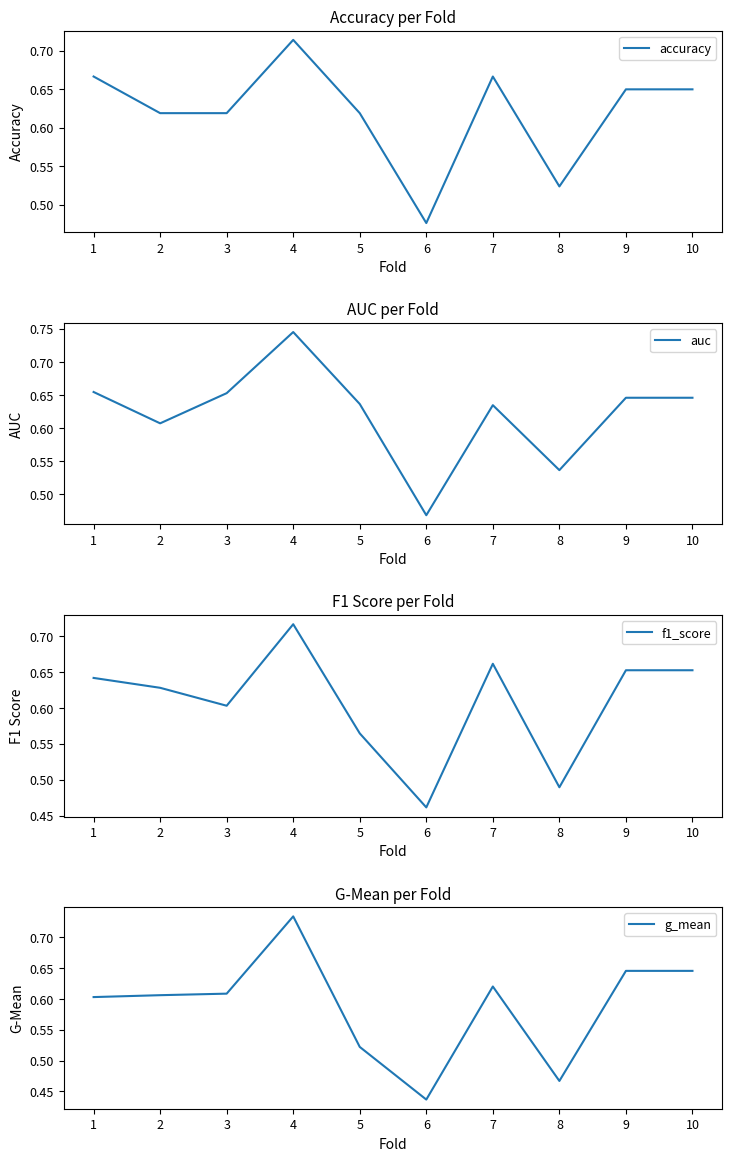

Reading left to right, what are all the values shown in this chart?

accuracy: 0.7	0.6	0.6	0.7	0.6	0.5	0.7	0.5	0.7	0.7
auc: 0.7	0.6	0.7	0.7	0.6	0.5	0.6	0.5	0.6	0.6
f1_score: 0.6	0.6	0.6	0.7	0.6	0.5	0.7	0.5	0.7	0.7
g_mean: 0.6	0.6	0.6	0.7	0.5	0.4	0.6	0.5	0.6	0.6